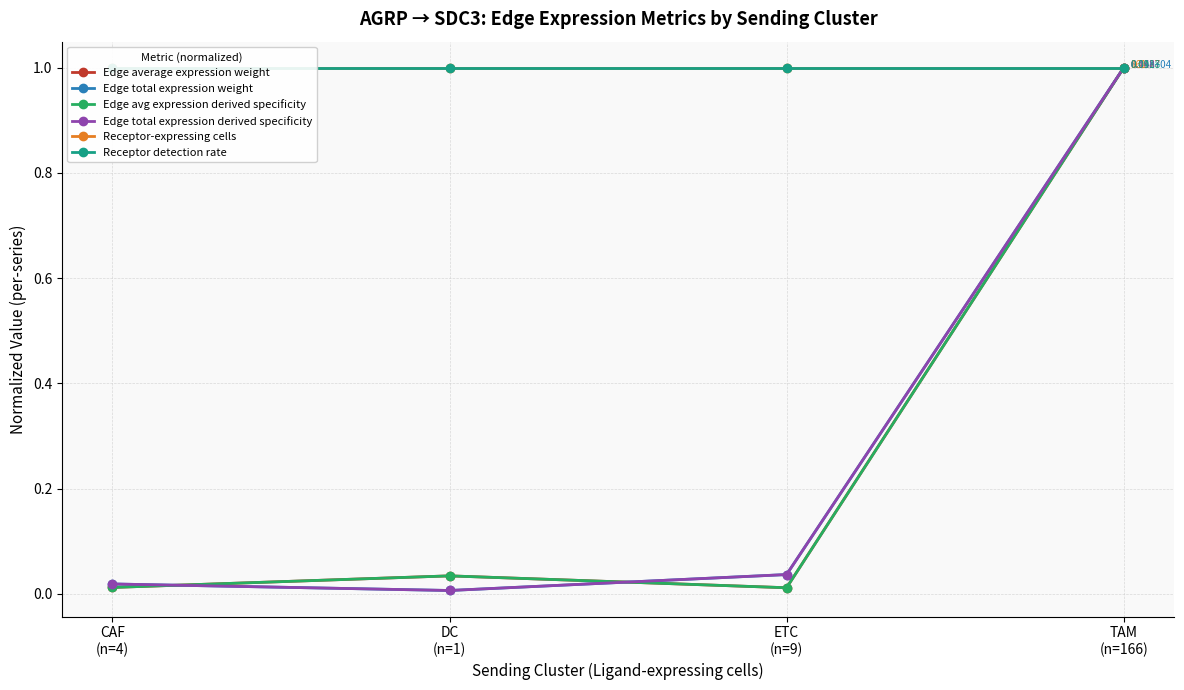

What is the value of the Receptor detection rate point at the 1st from the left?

1.0